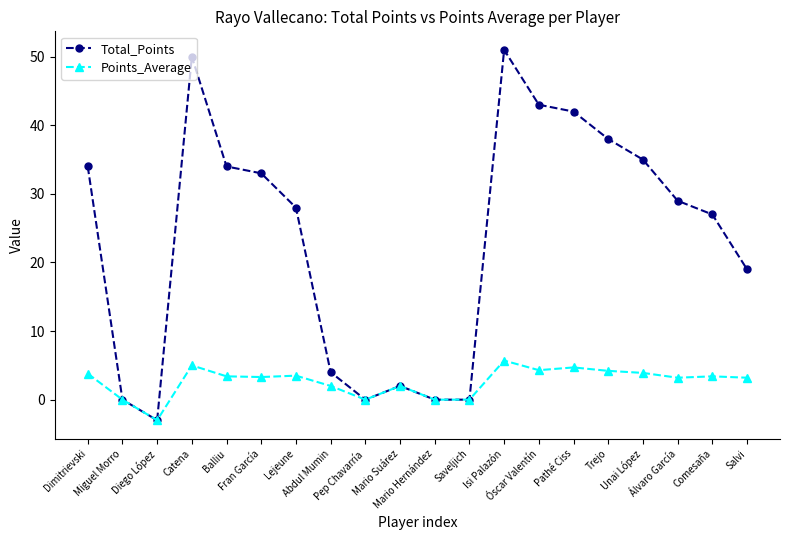

List the series in order of their overall mean, highest first.

Total_Points, Points_Average